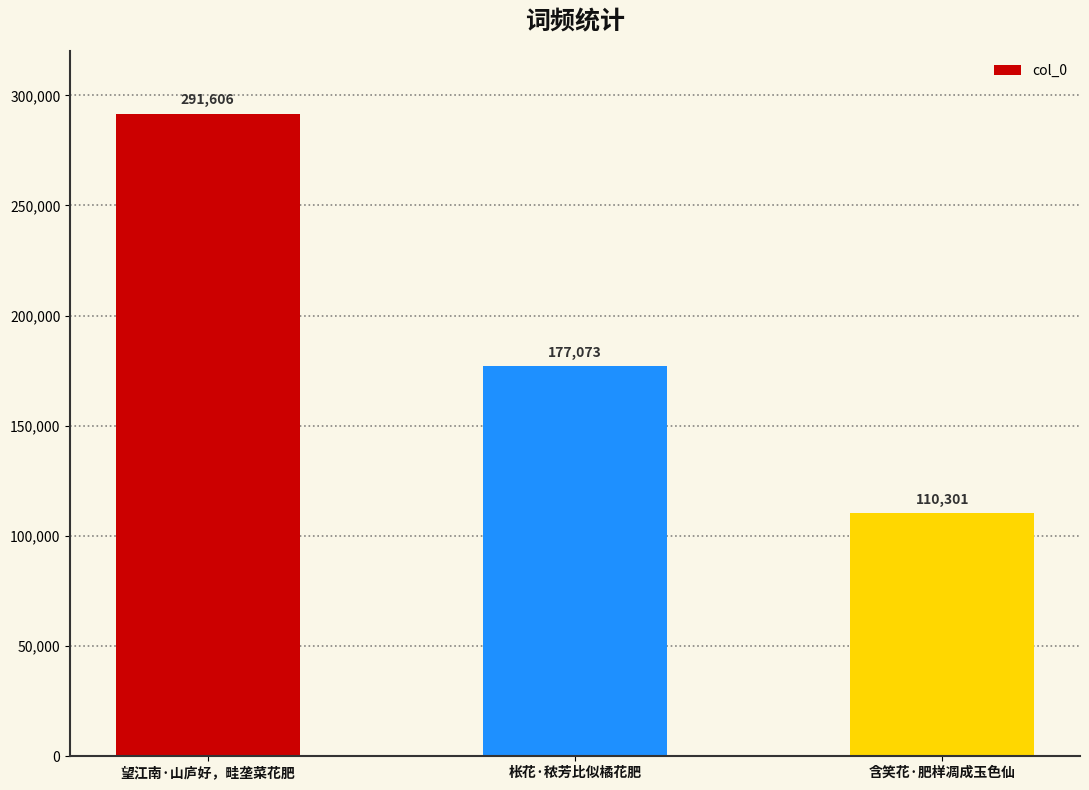

List the labels in order of value, smallest first.

含笑花·肥样凋成玉色仙, 枨花·秾芳比似橘花肥, 望江南·山庐好，畦垄菜花肥